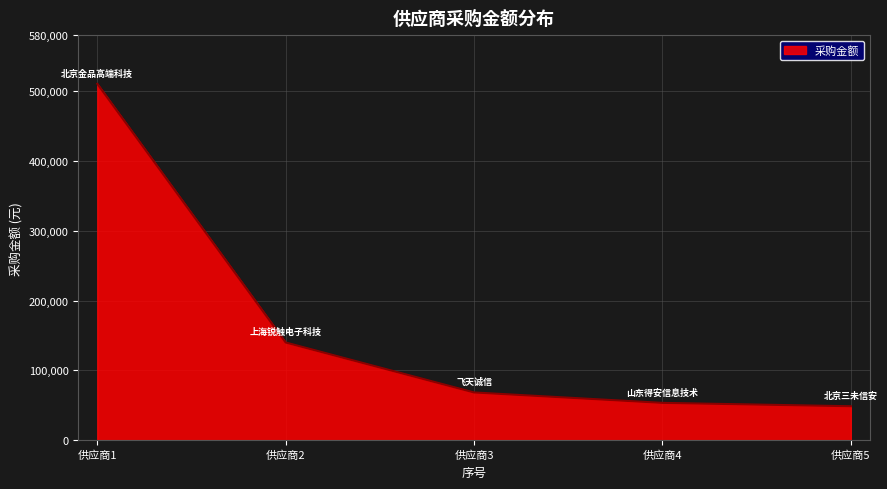

At which category does the chart reach its peak across all series?

供应商1